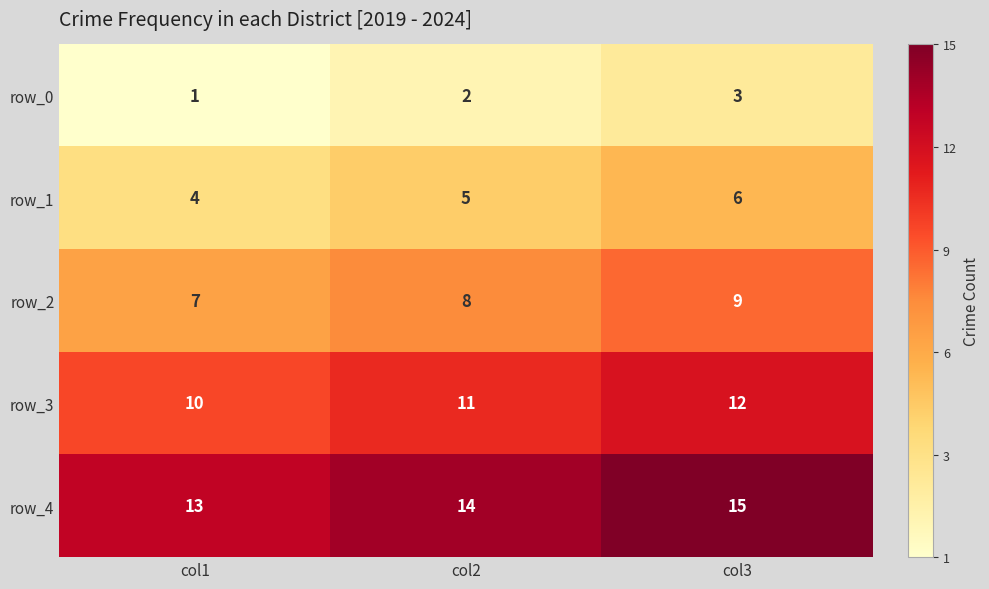

At how many categories does at least one series exceed 10?

3